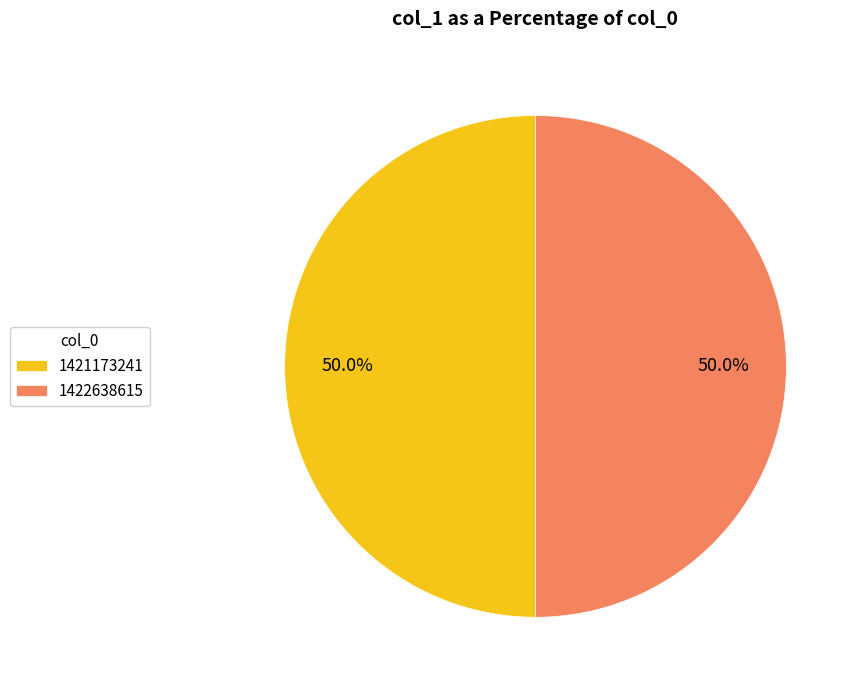

The 1422638615 slice represents 50% of the pie. True or false?

True